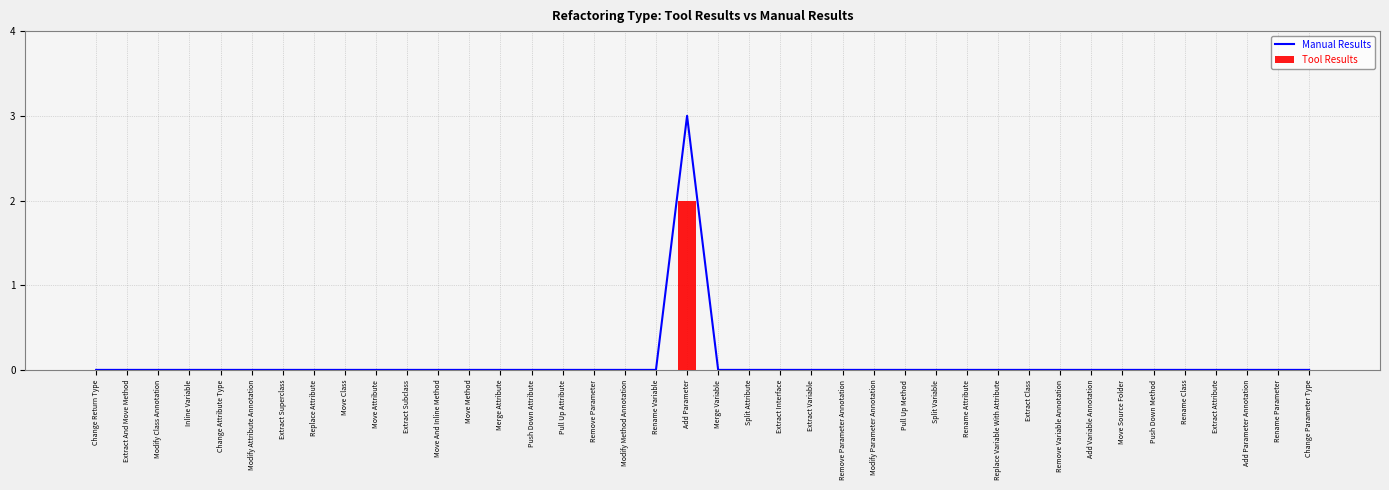

Which label corresponds to the smallest value in the chart?

Change Return Type